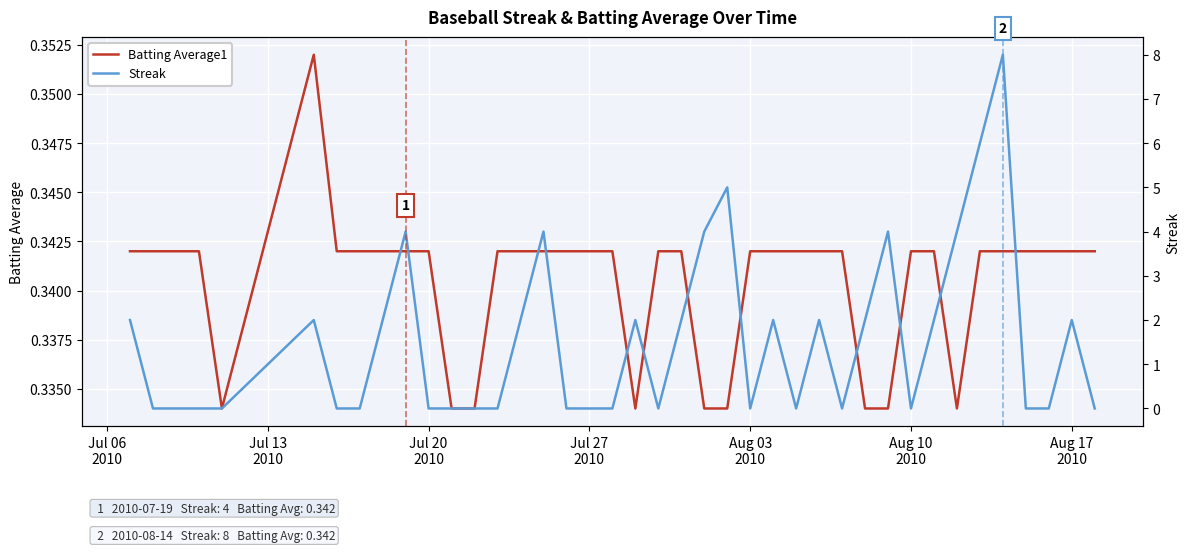

True or false: Streak has a value of -3.7 at Aug 10 2010.

False